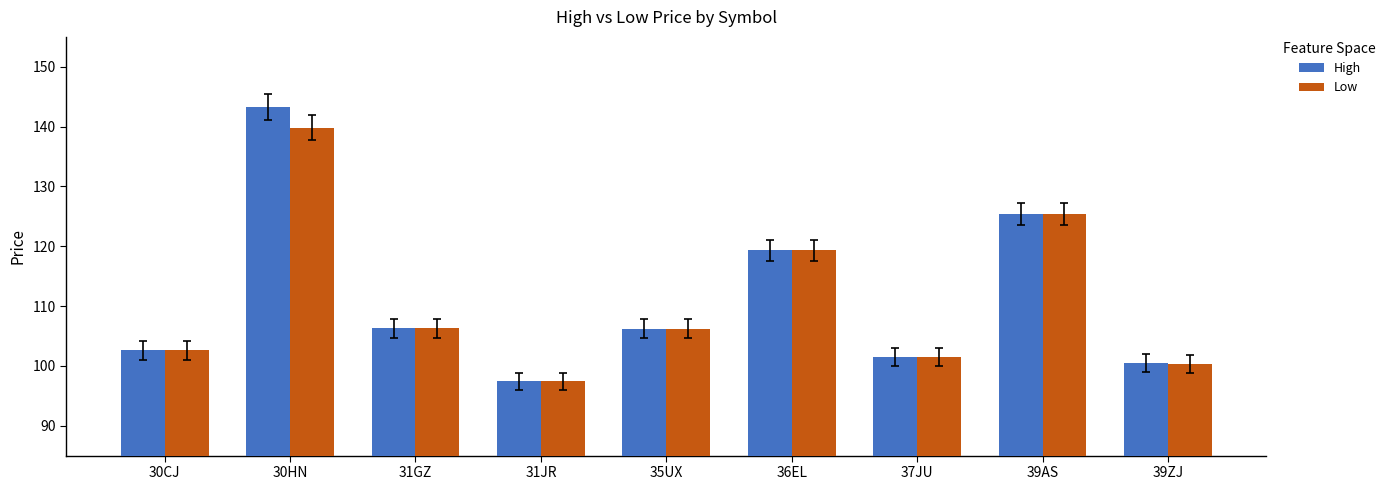

What is the approximate value of Low at 37JU?

101.5